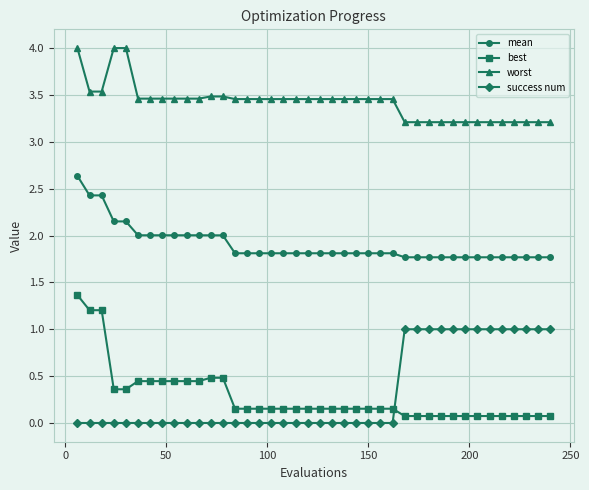

At how many categories does at least one series exceed 2?

40